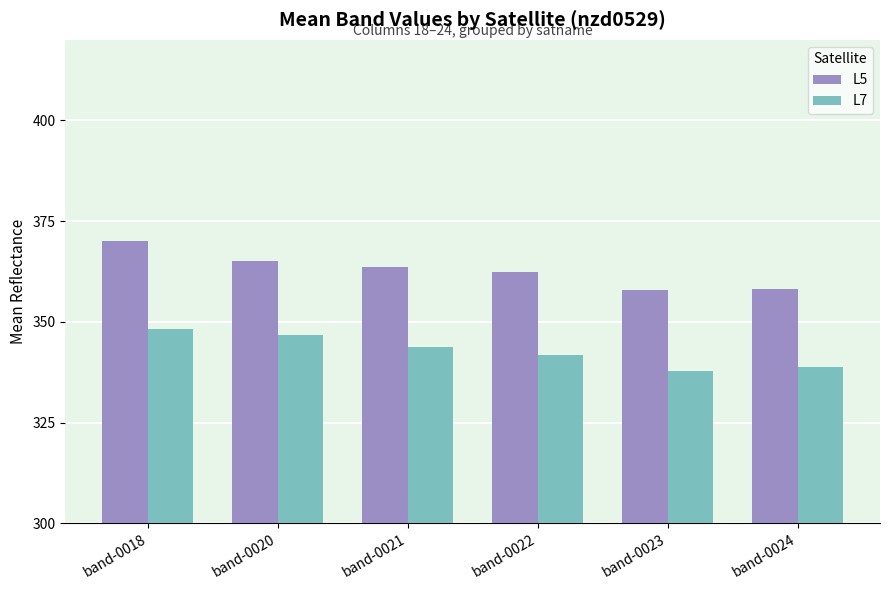

What is the sum of the L7 values at band-0024 and band-0023?

676.5